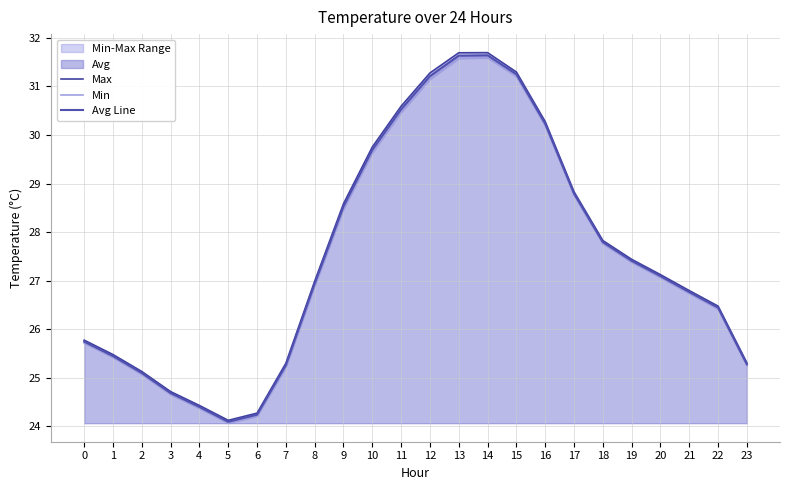

Which series has the largest range (max minus min)?

Max